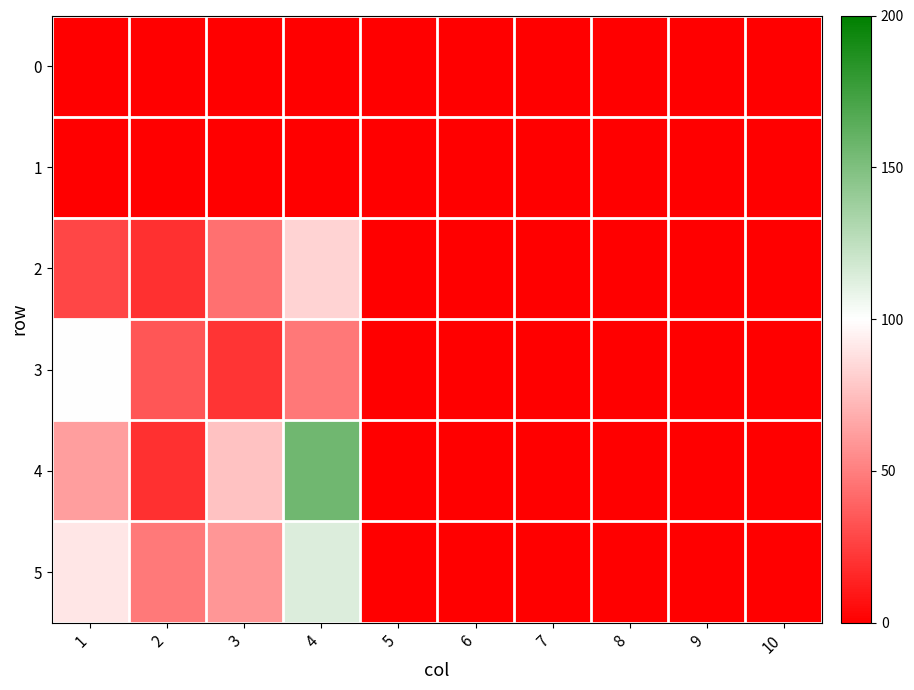

Reading right to left, transcribe all the data shown in this chart.

0: 10=0	9=0	8=0	7=0	6=0	5=0	4=0	3=0	2=0	1=0
1: 10=0	9=0	8=0	7=0	6=0	5=0	4=0	3=0	2=0	1=0
2: 10=0	9=0	8=0	7=0	6=0	5=0	4=83	3=44	2=19	1=28
3: 10=0	9=0	8=0	7=0	6=0	5=0	4=47	3=21	2=34	1=100
4: 10=0	9=0	8=0	7=0	6=0	5=0	4=156	3=76	2=19	1=62
5: 10=0	9=0	8=0	7=0	6=0	5=0	4=114	3=59	2=48	1=90